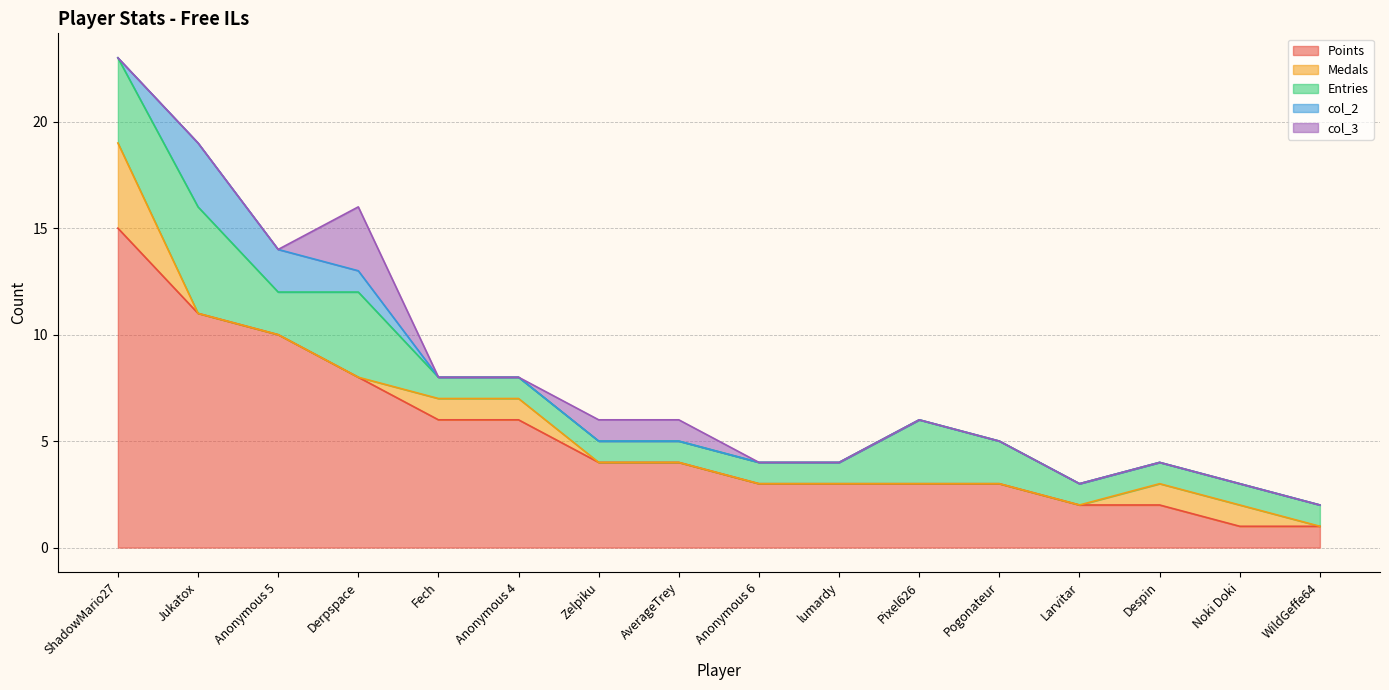

What position from the right is Fech?

12